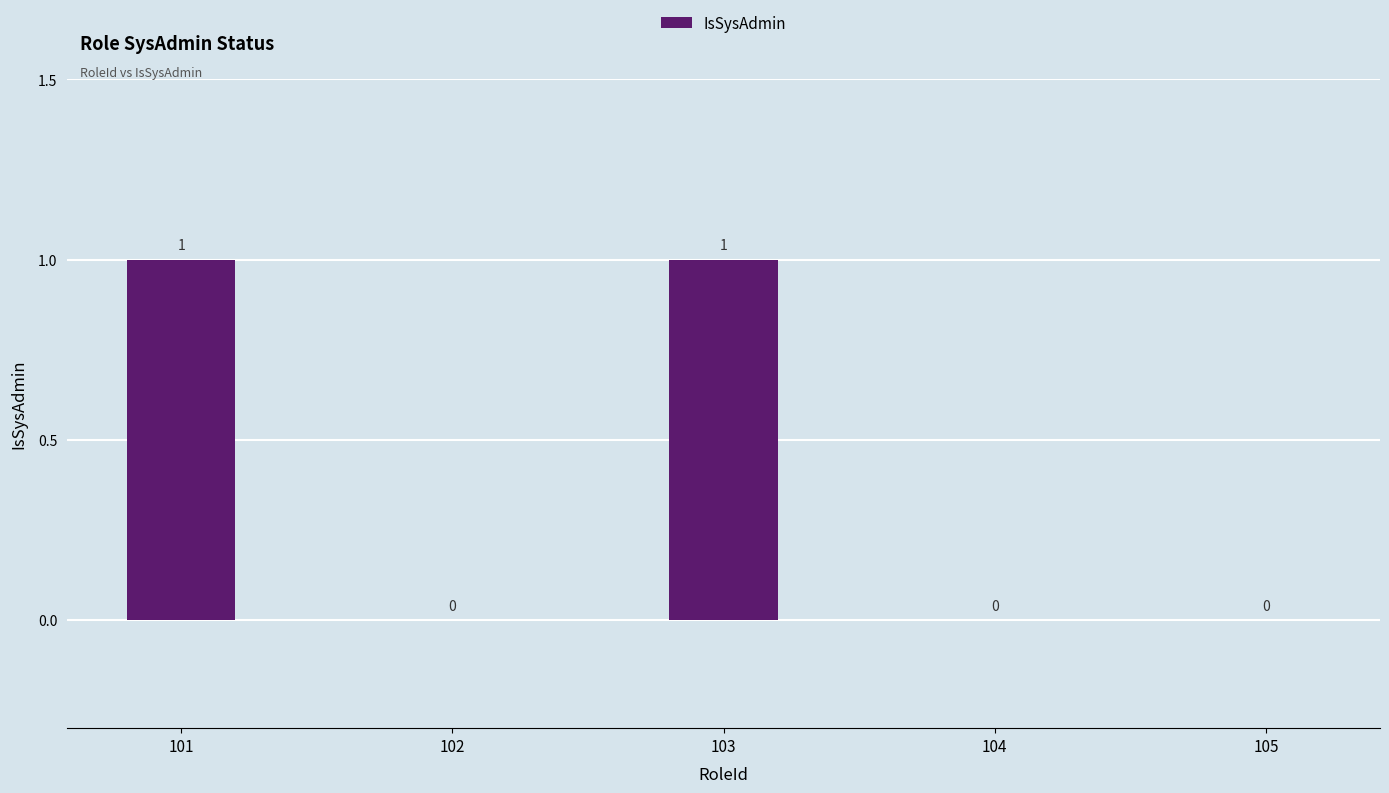

Between 102 and 103, which is larger?

103